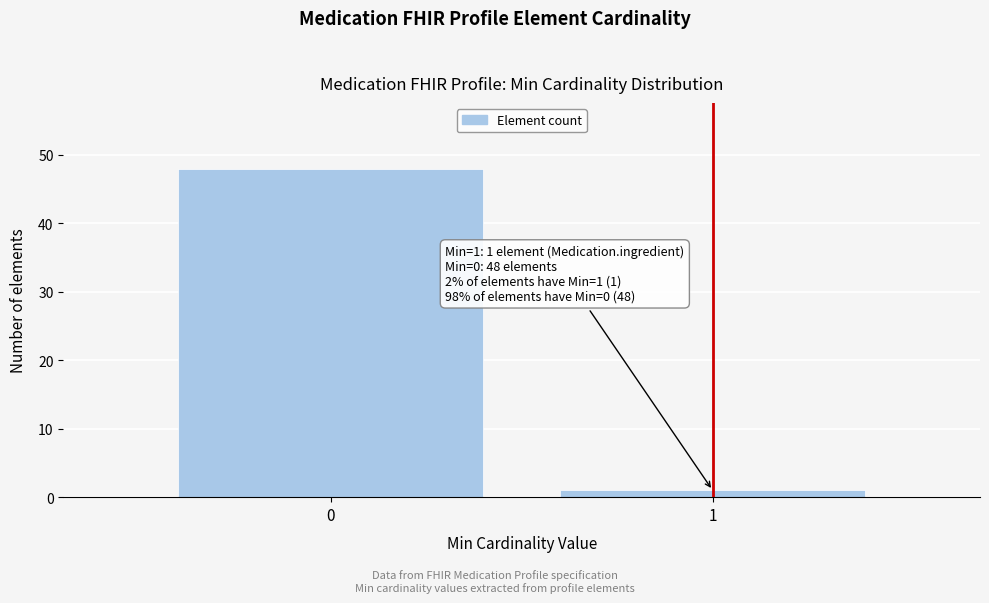

Reading right to left, transcribe all the data shown in this chart.

1	48